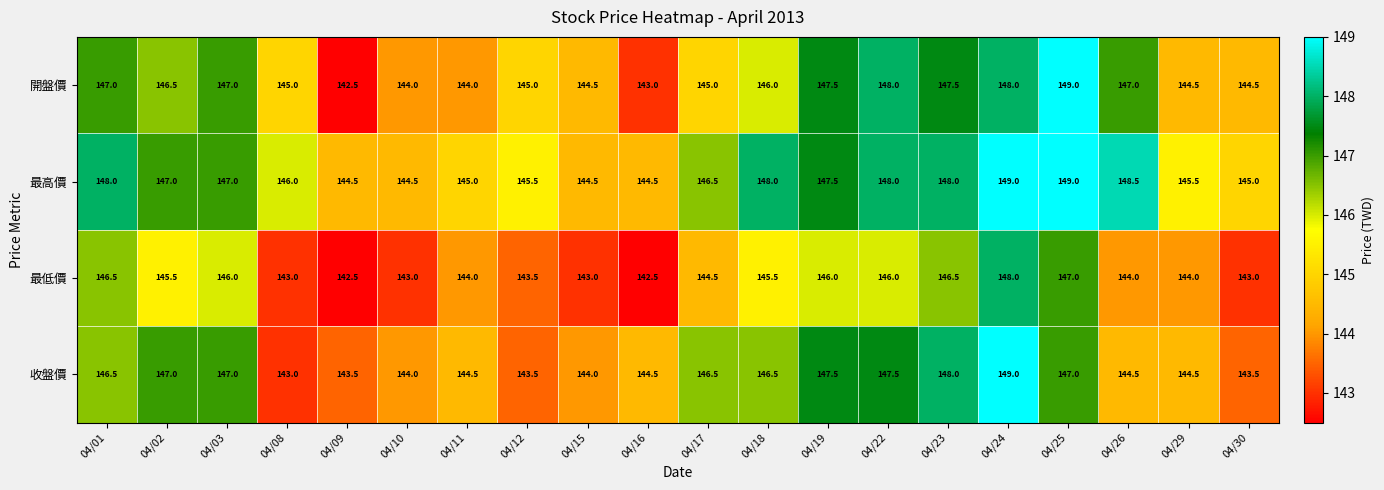

What is the sum of all 最低價 values?

2894.0